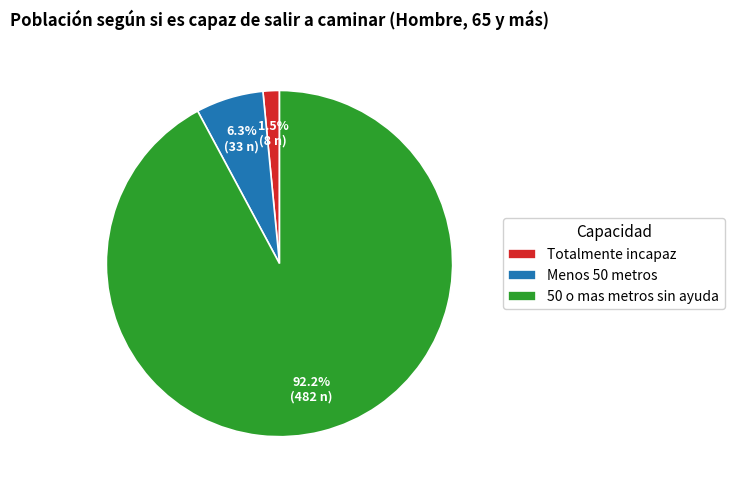

Which category has the biggest portion of the pie?

50 o mas metros sin ayuda